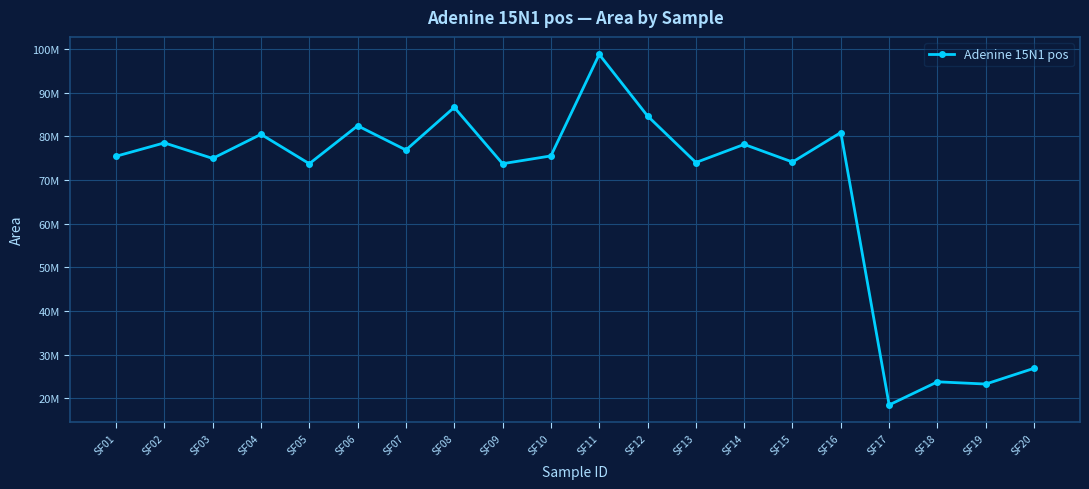

Does the chart have visible grid lines?

Yes